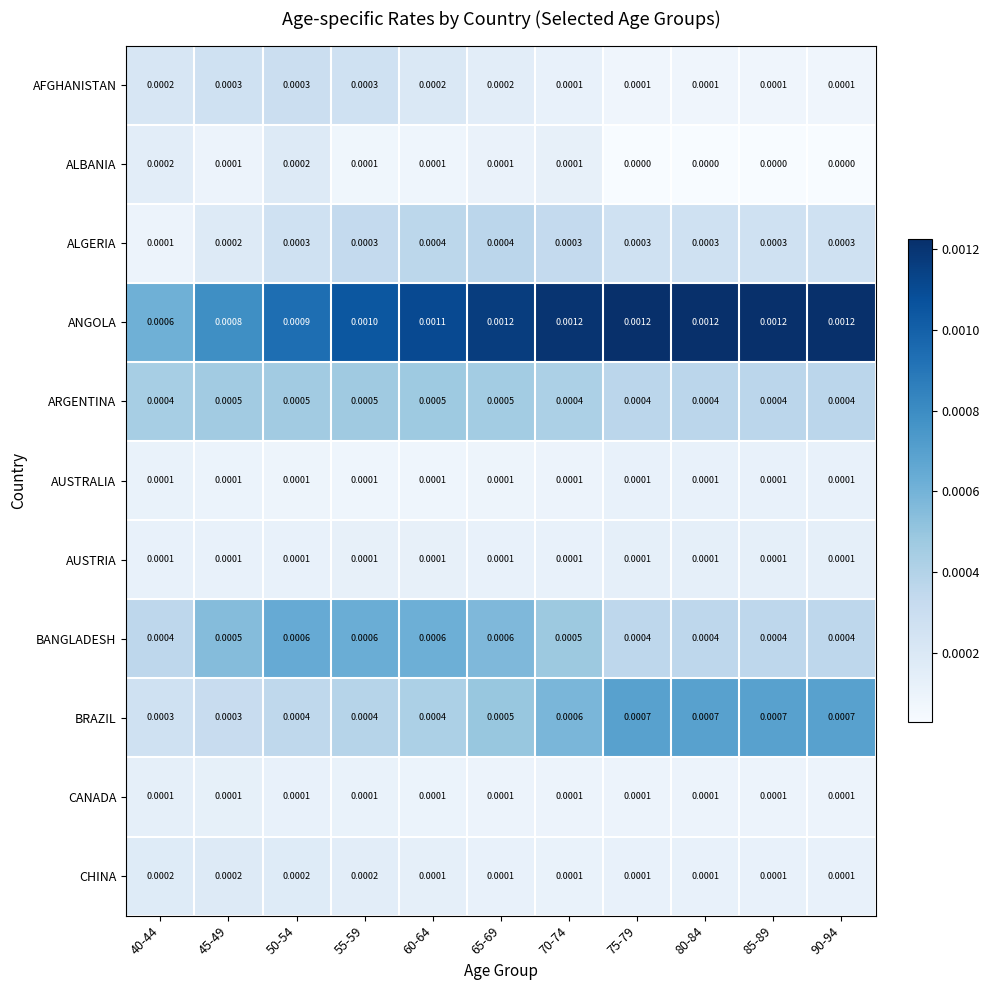

At how many categories does at least one series exceed 0?

11